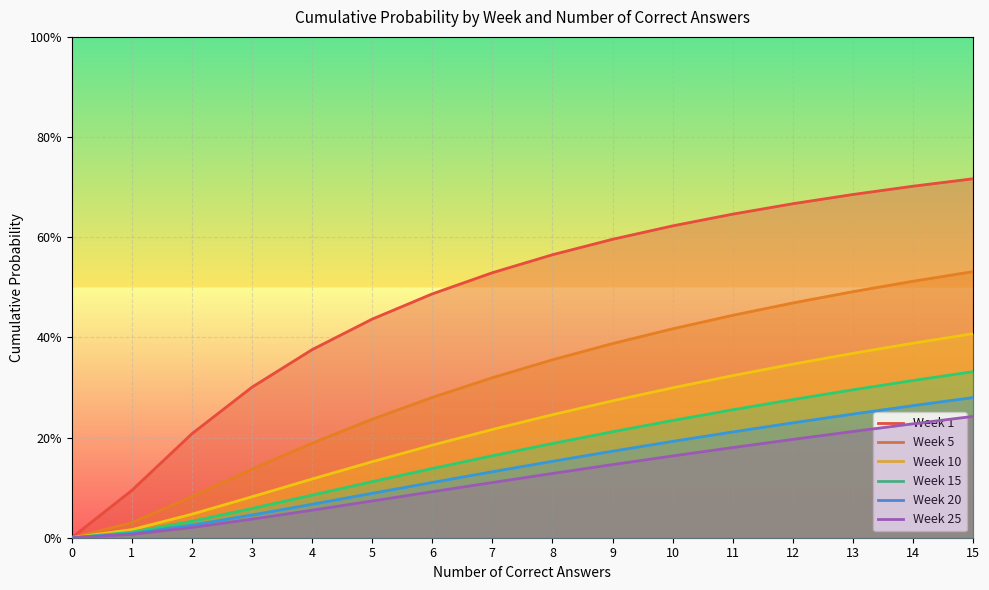

True or false: Week 1 and Week 25 cross at least once.

False